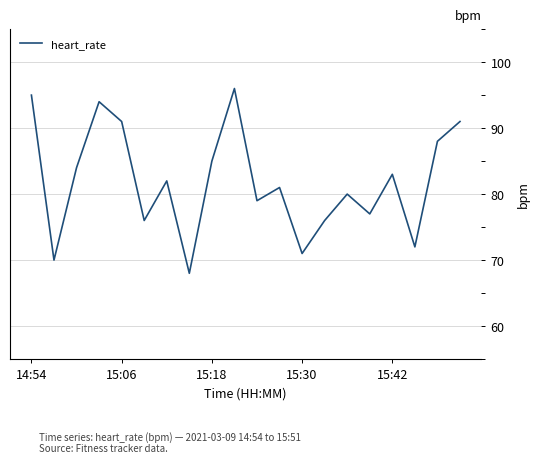

How many values are below 82?

10